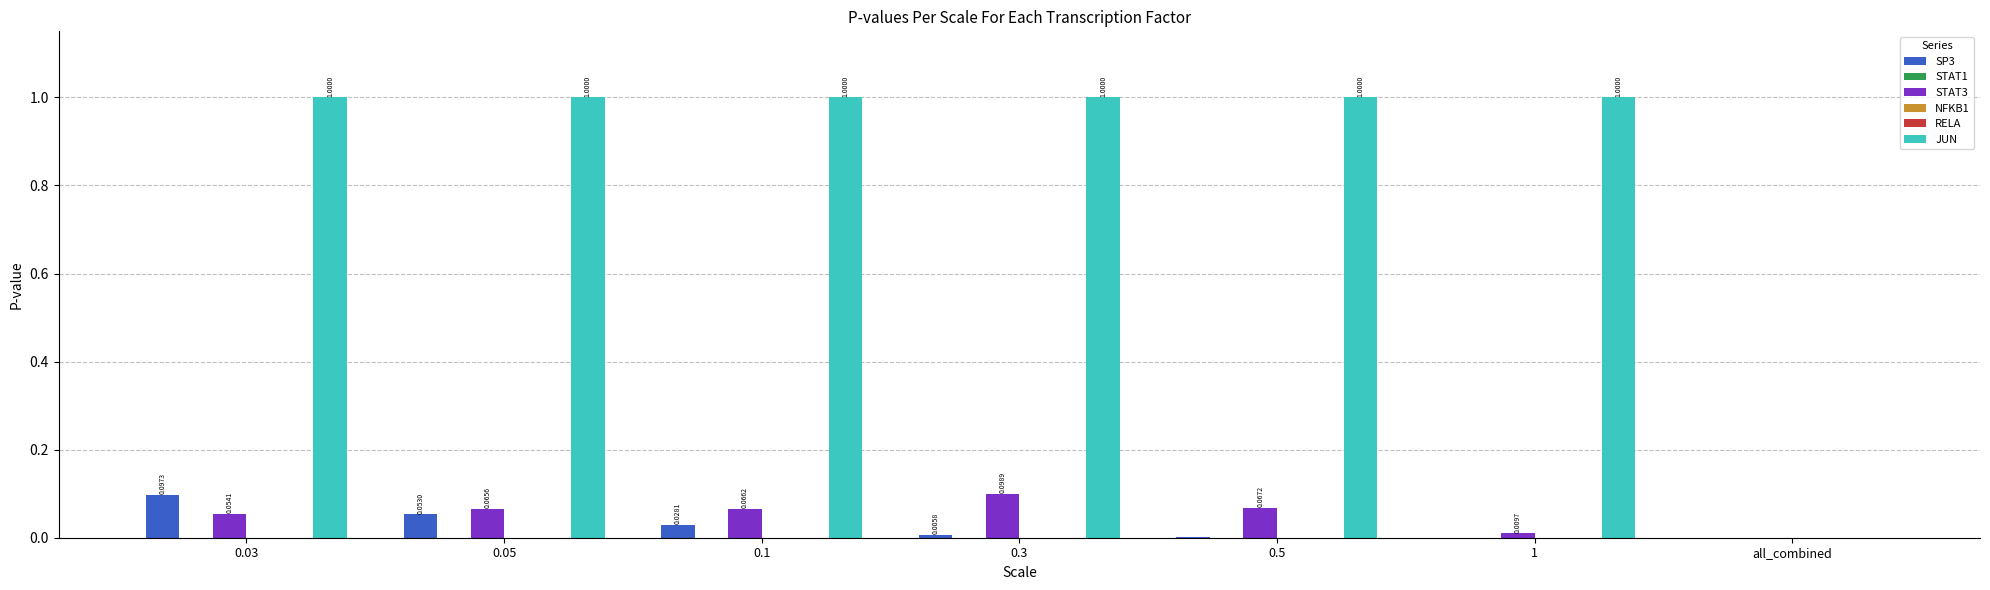

What is the sum of all STAT3 values?

0.4